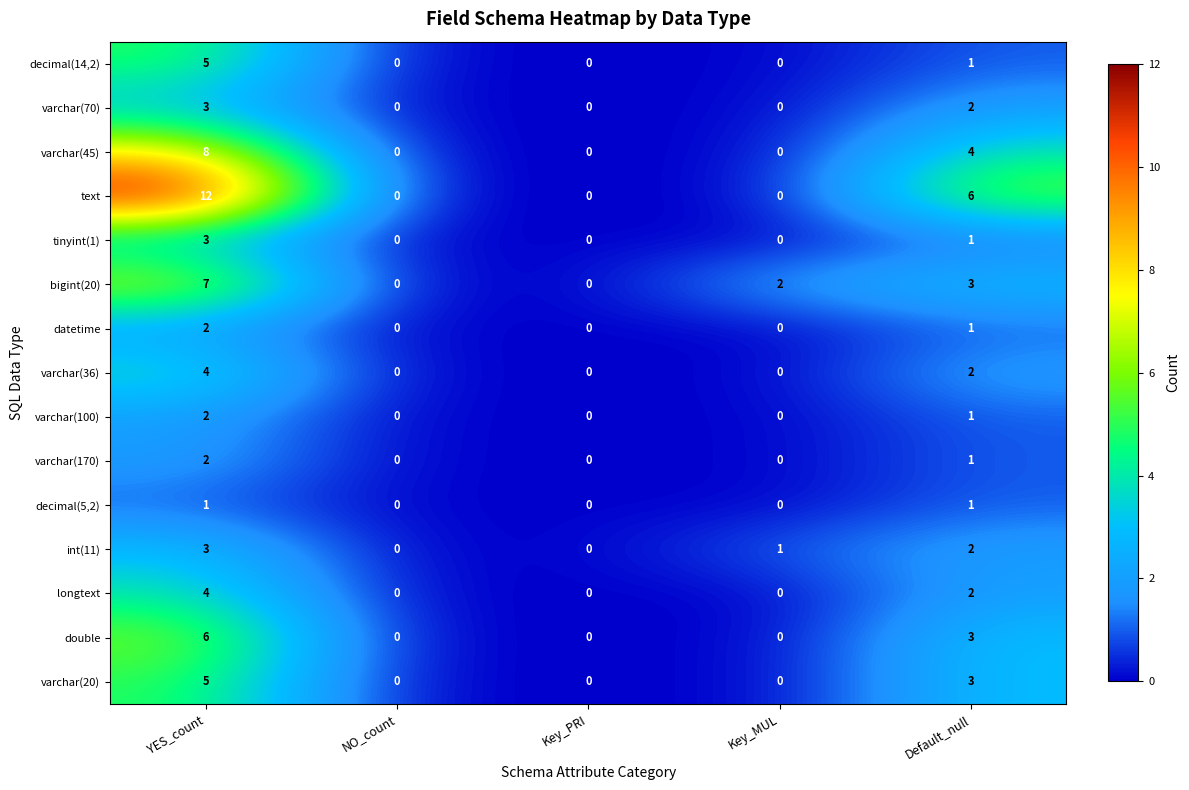

What is the sum of all varchar(170) values?

3